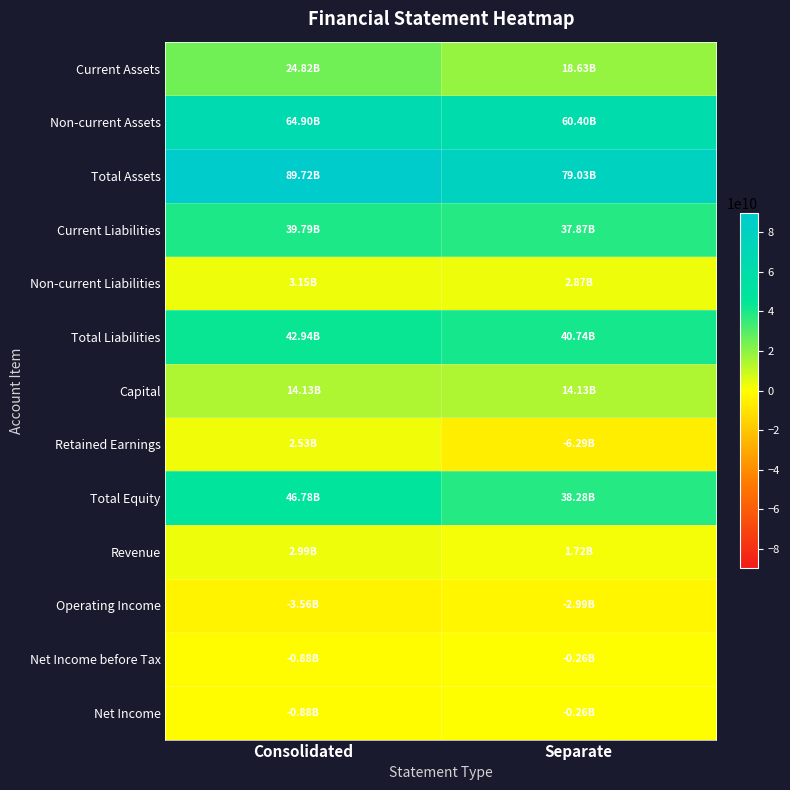

Between Separate and Consolidated, which is larger?

Consolidated